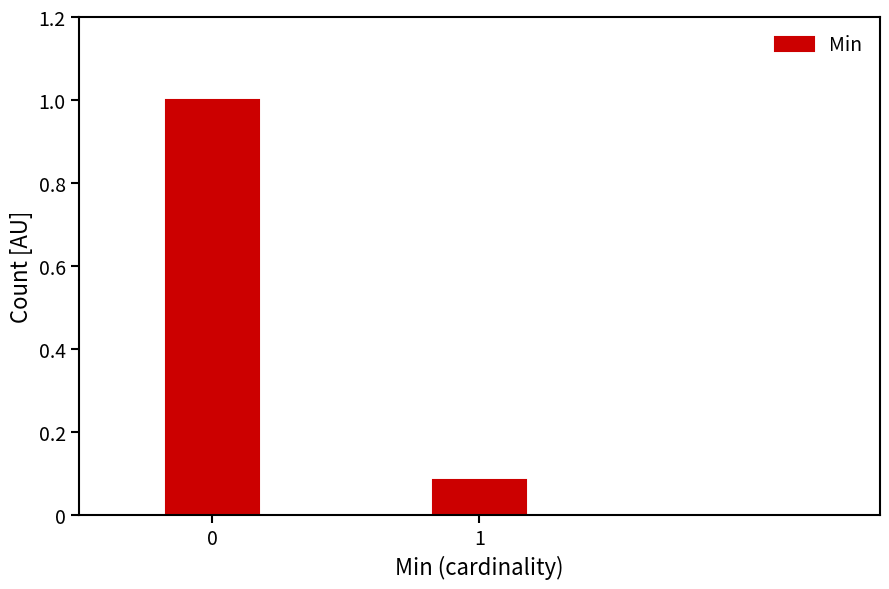

What is the change in value from 0 to 1?

-0.9